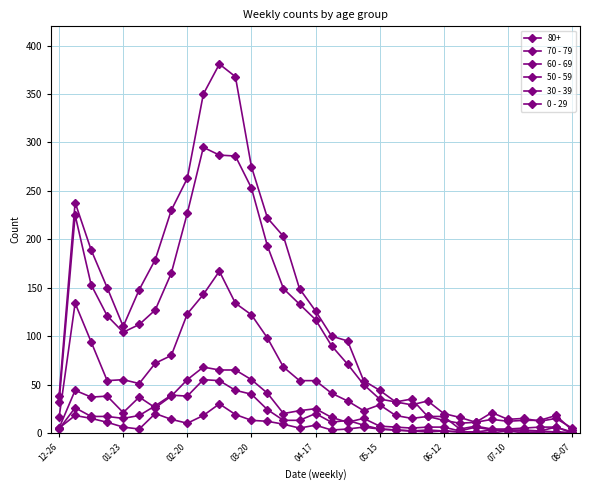

True or false: 60 - 69 and 50 - 59 intersect in this chart.

False